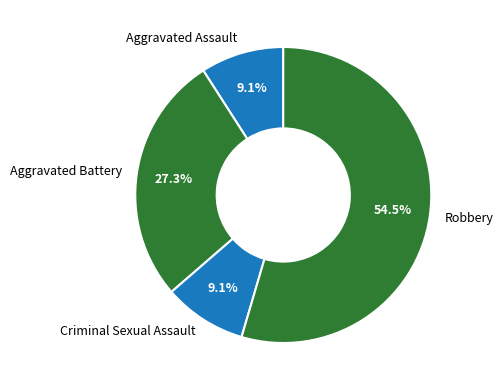

What percentage is the Aggravated Battery slice, to the nearest percent?

27%